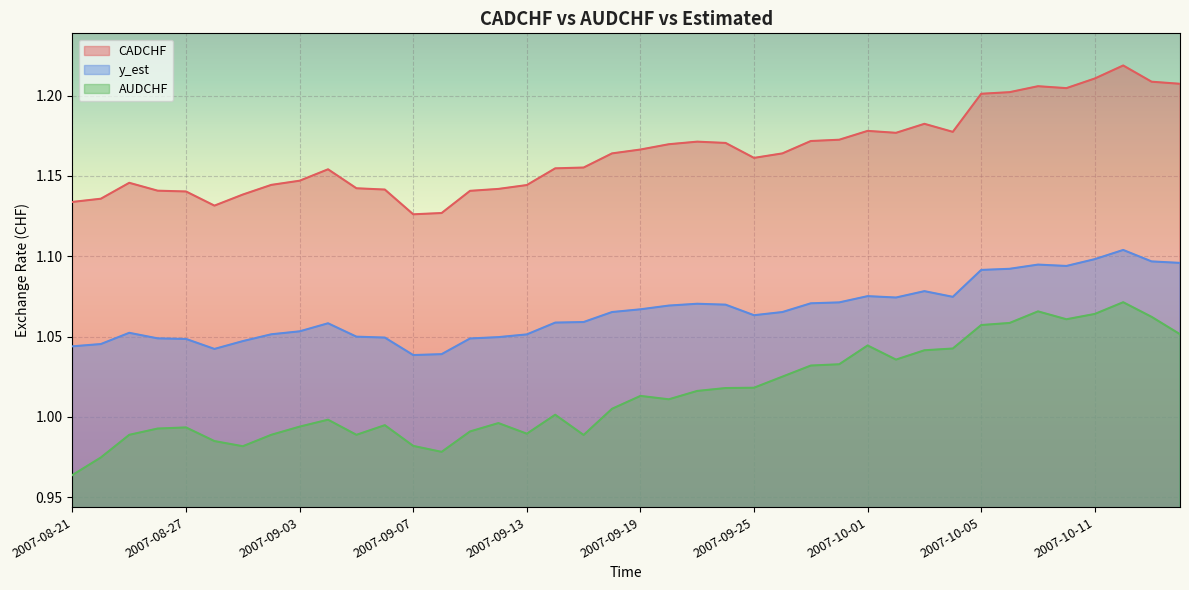

At which label does AUDCHF first exceed 1?

2007-09-14